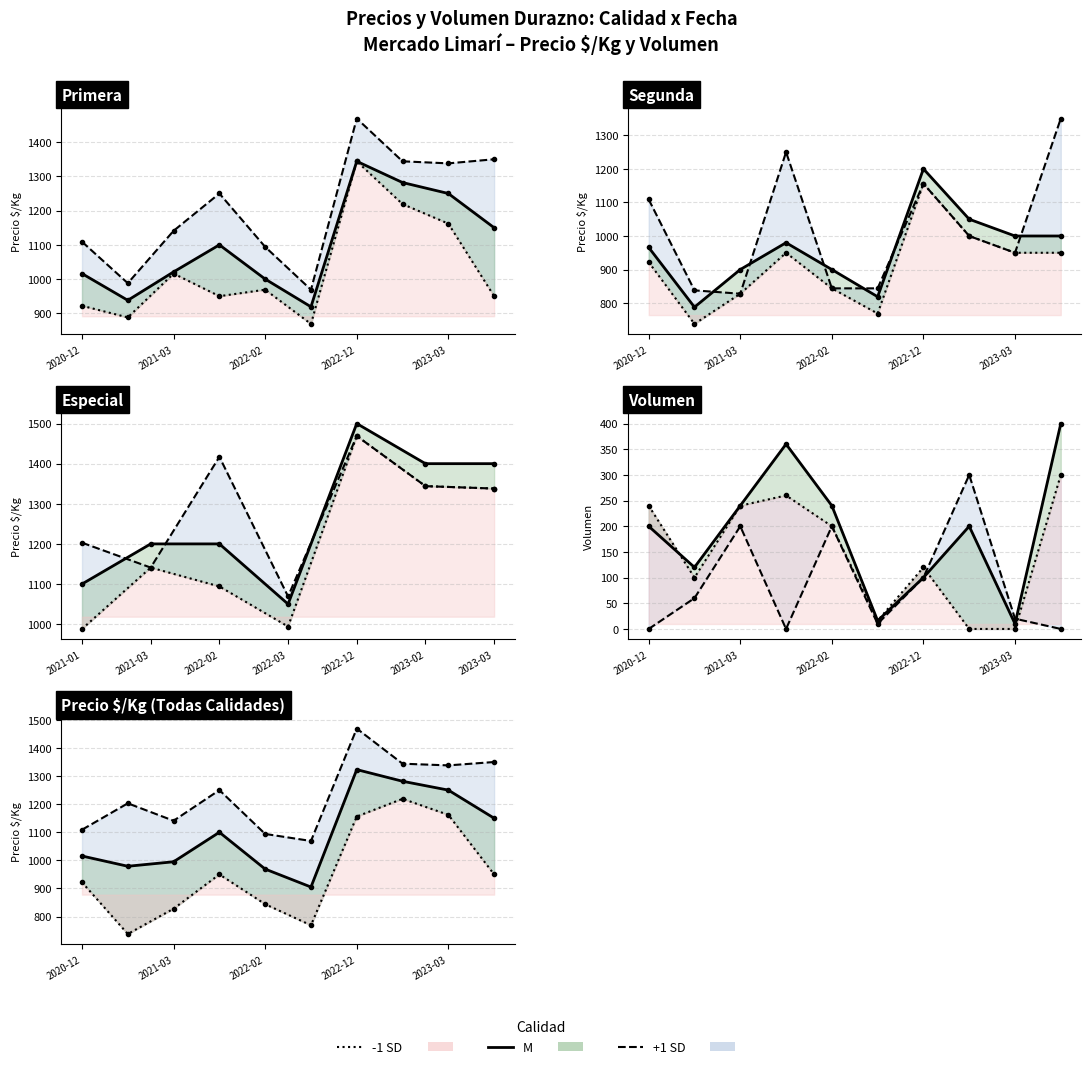

At 2022-02, list the series in order from smallest to largest.

-1 SD, M, +1 SD